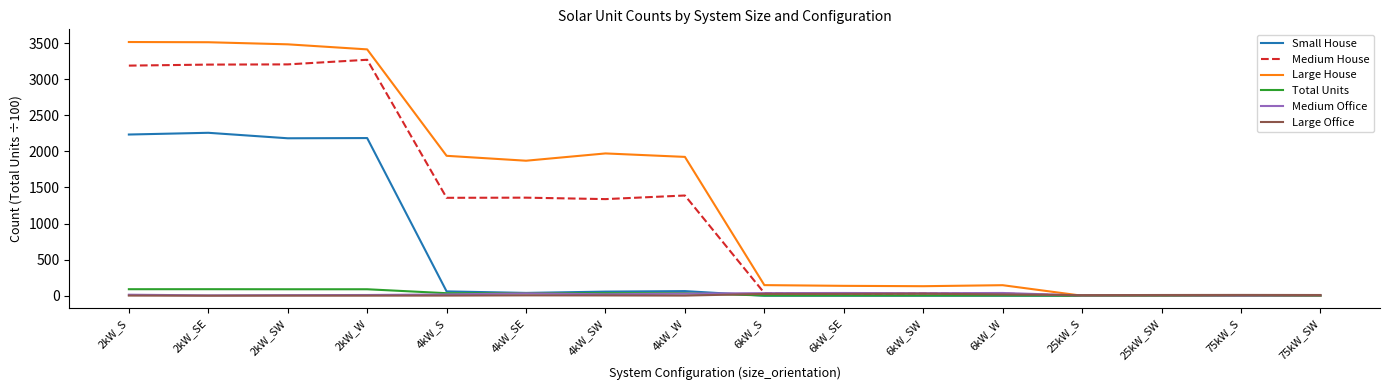

What is the maximum value for Large House?

3516.0